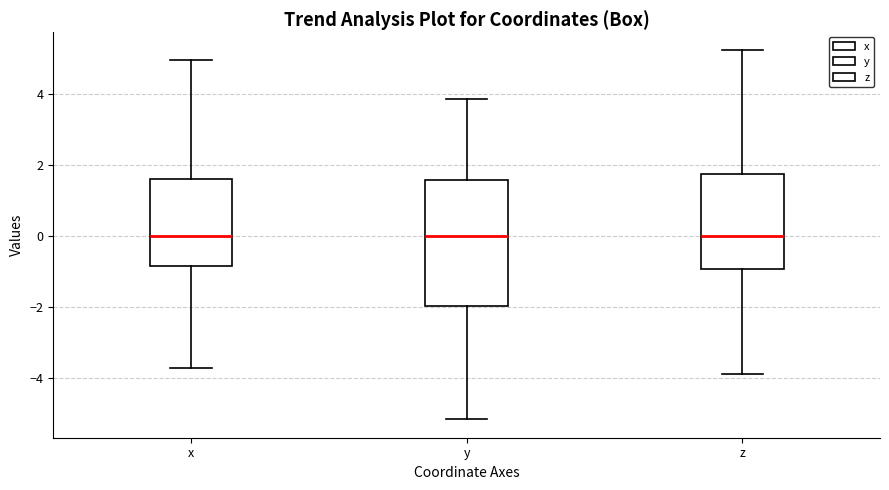

Reading left to right, read every box against the y-axis: the position of its median line, the range the box covers, and the ends of its whiskers. The values are not printed on the chart, so give them approximately, as read against the axis.

x: median 0.0, box -0.8 to 1.6, whiskers -3.8 to 5.0
y: median 0.0, box -2.0 to 1.6, whiskers -5.2 to 3.8
z: median 0.0, box -1.0 to 1.8, whiskers -3.8 to 5.2